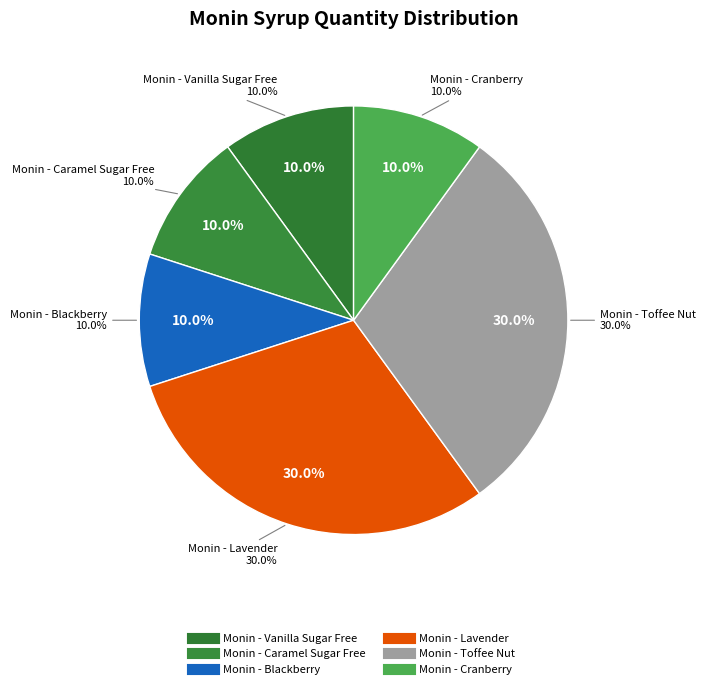

What is the ratio of the value at Monin - Lavender to the value at Monin - Vanilla Sugar Free?

3.0